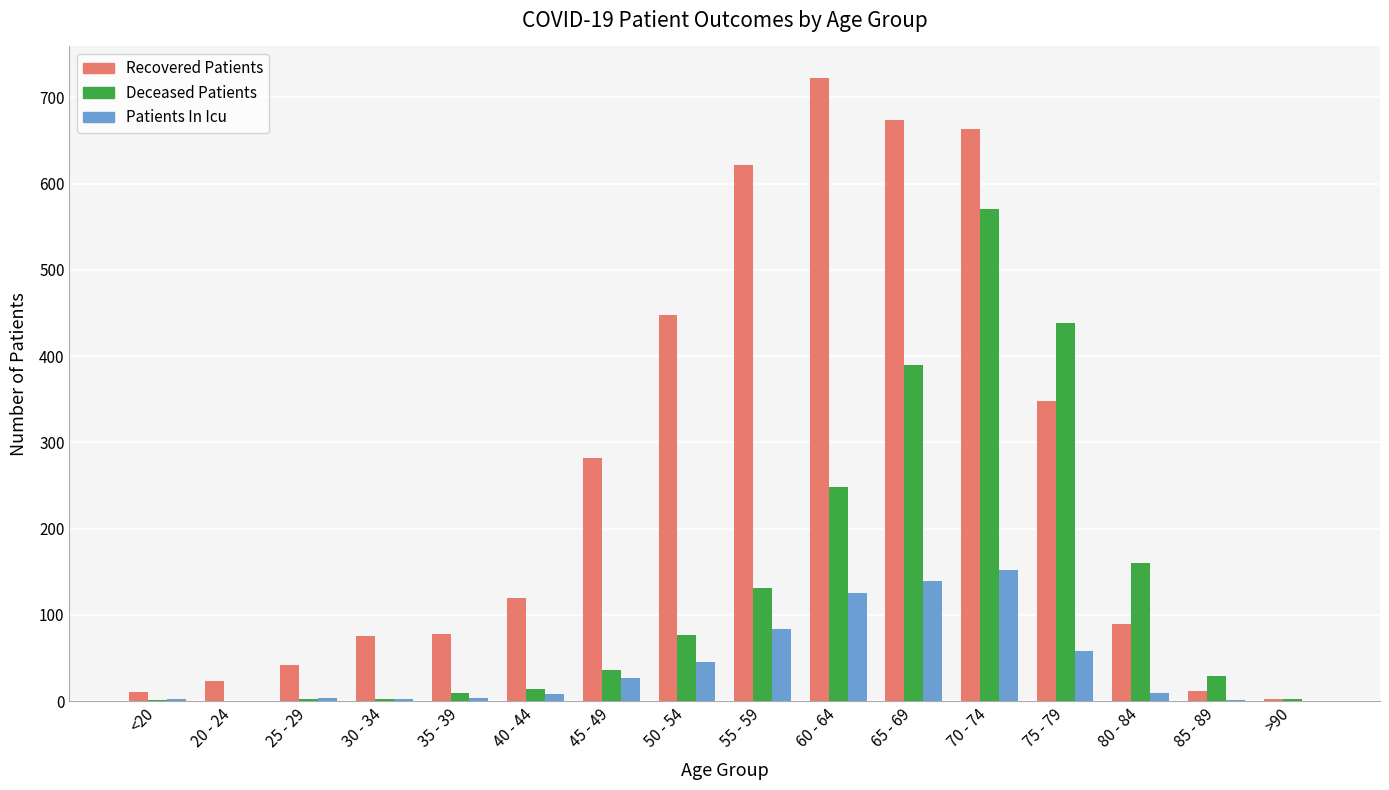

Is it true that Patients In Icu equals 8 at 40 - 44?

True